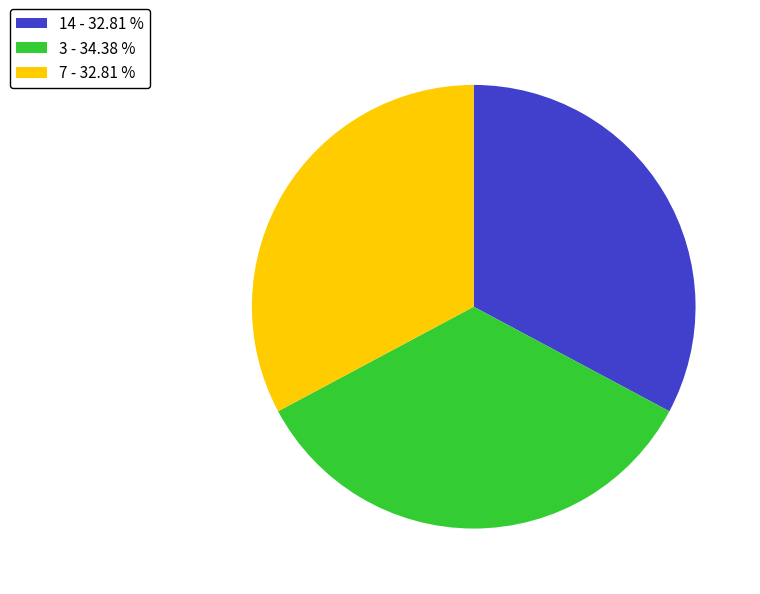

What is the ratio of the value at 14 - 32.81 % to the value at 7 - 32.81 %?

1.0